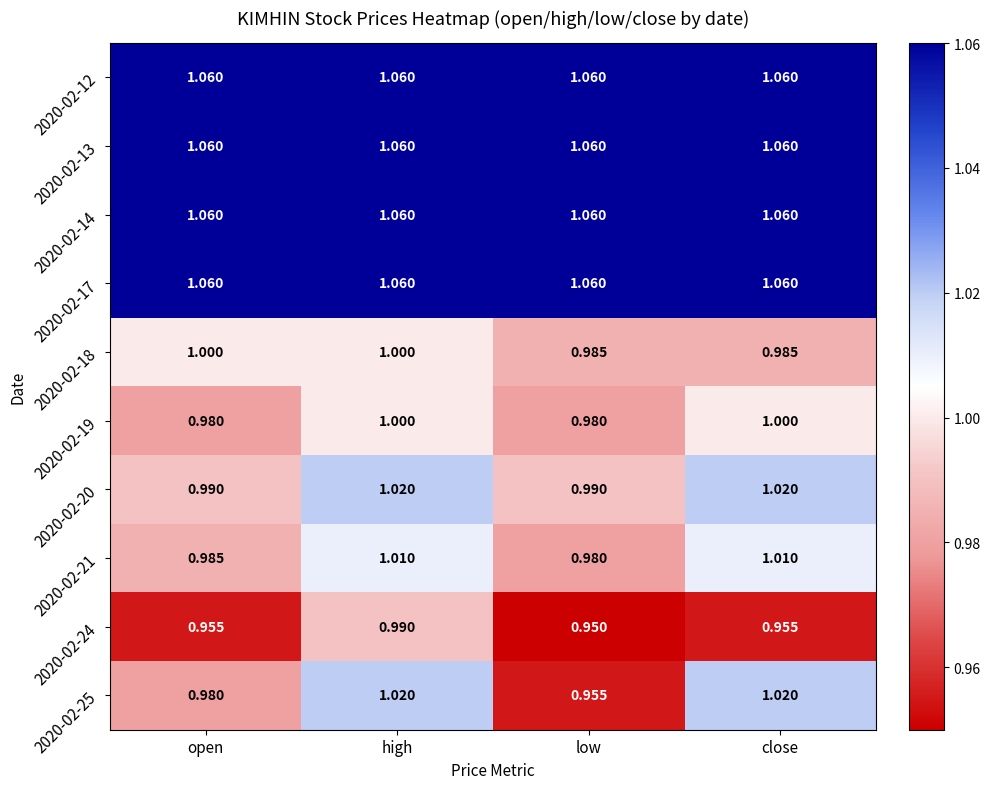

Which label corresponds to the smallest value in the chart?

low